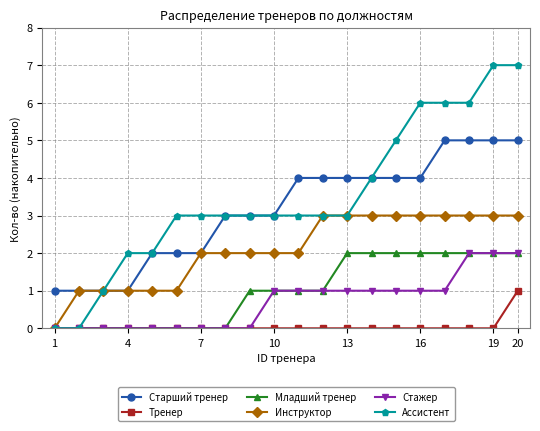

Count the number of categories in the chart.

20